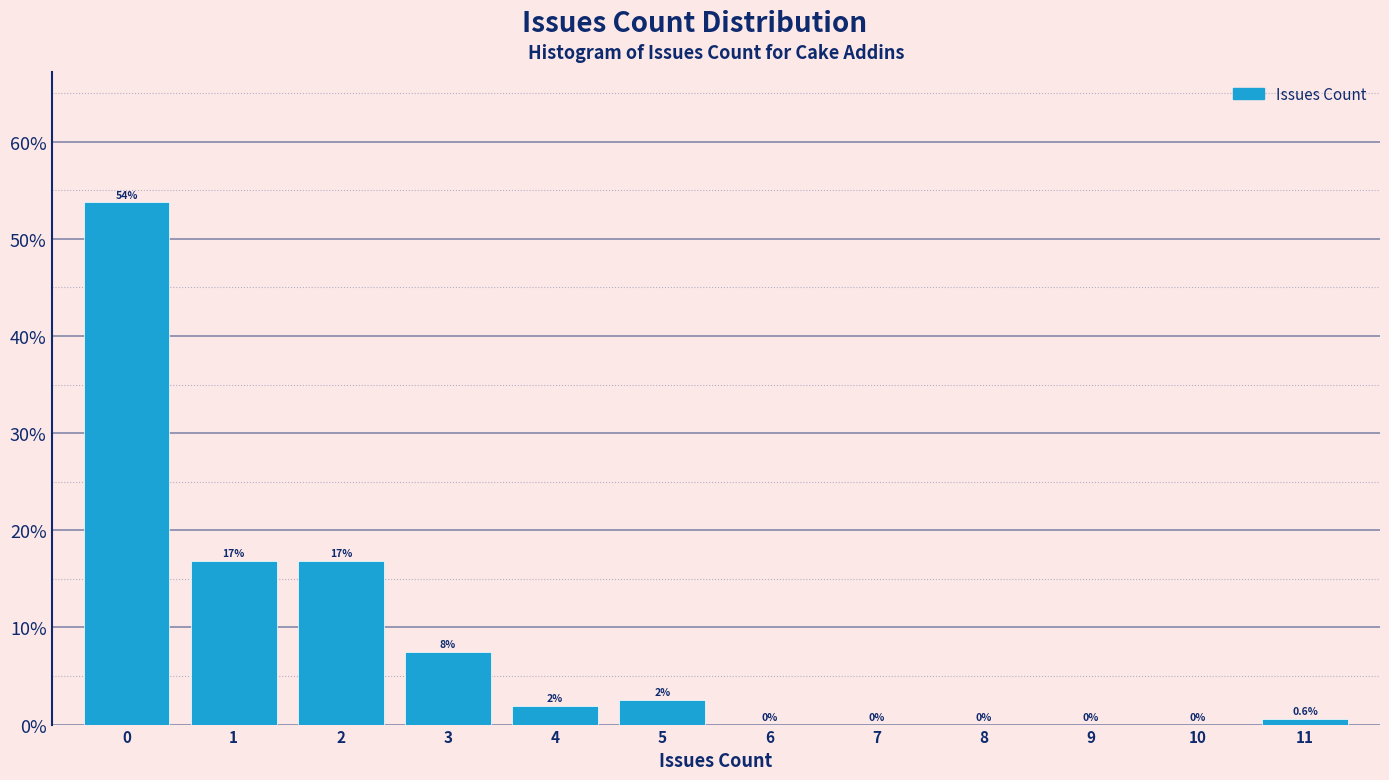

Which range on the x-axis has the tallest bar?

-0.5 to 0.5